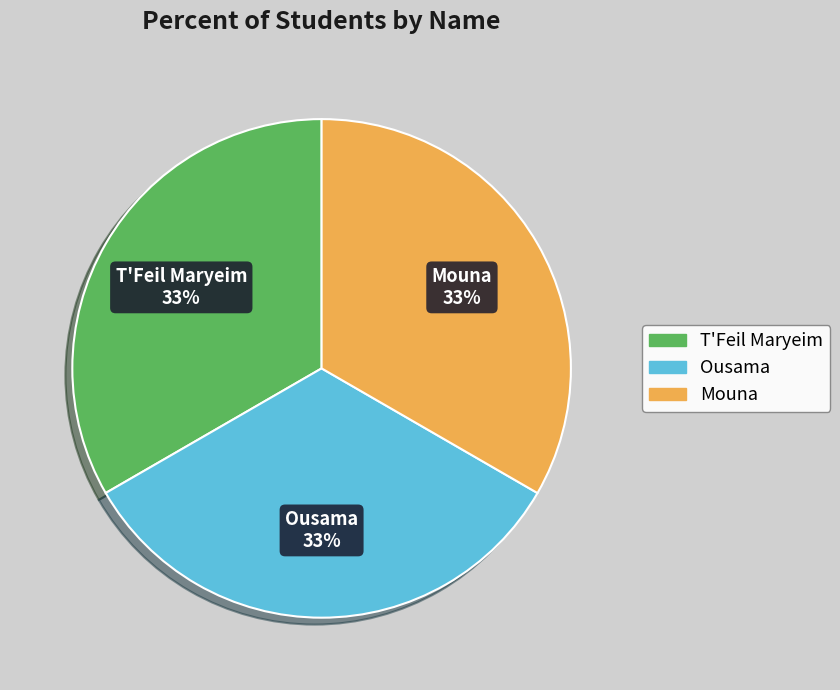

To the nearest percent, what percentage of the pie is Mouna?

33%